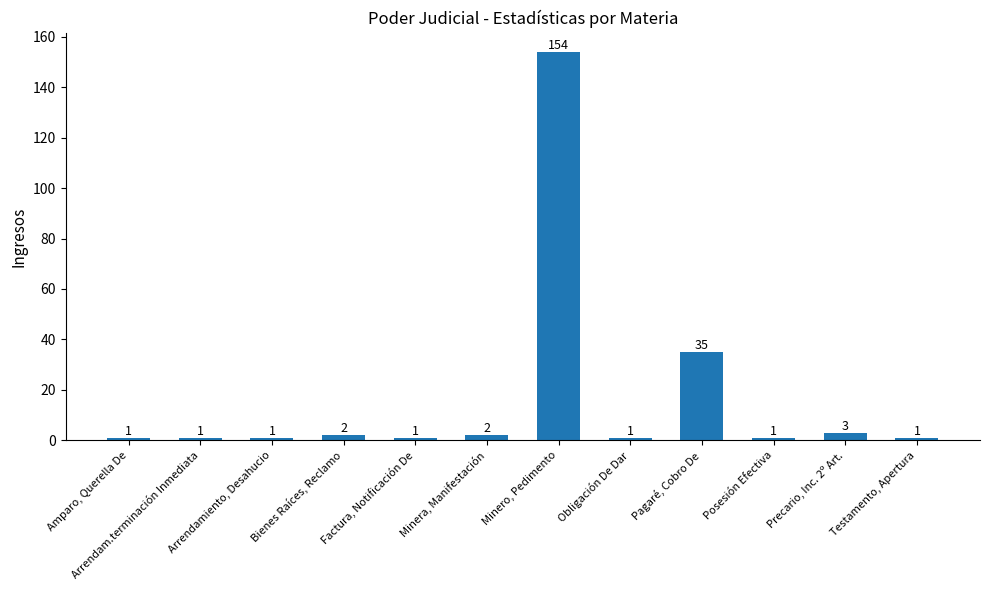

Does the chart contain any negative values?

No